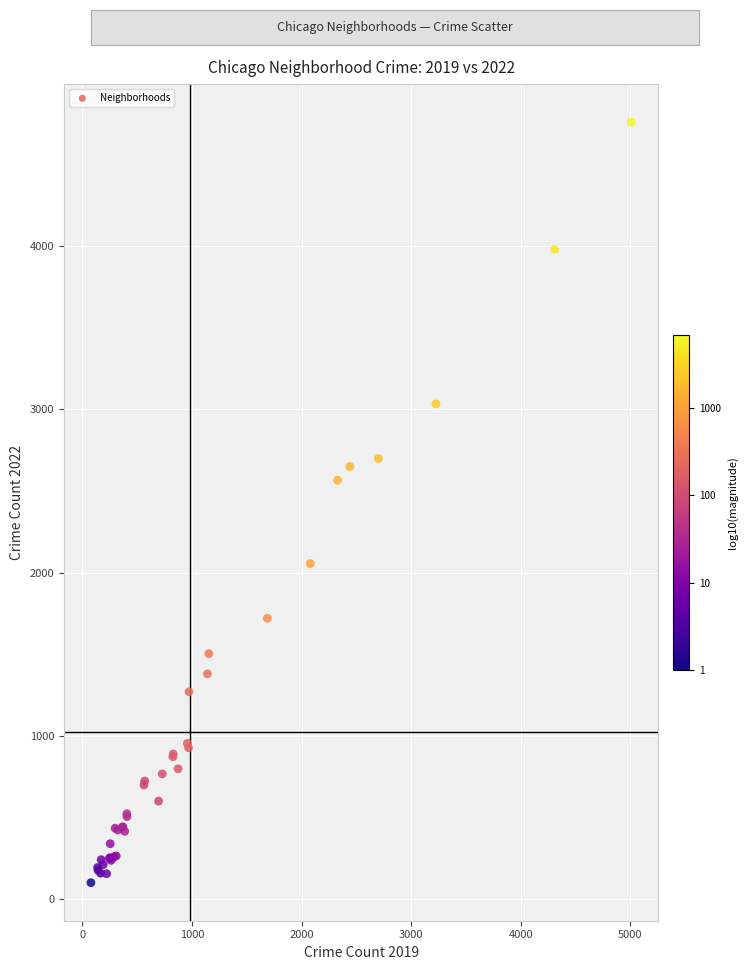

What Y value in the scatter plot is closest to 2430?

2566